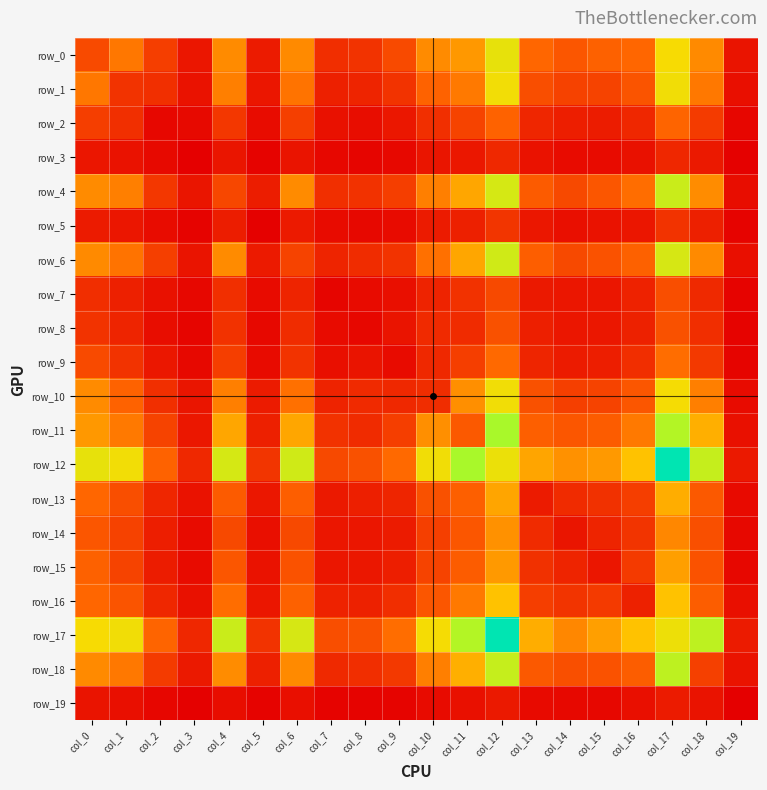

Which series has the largest total across all categories?

row_12